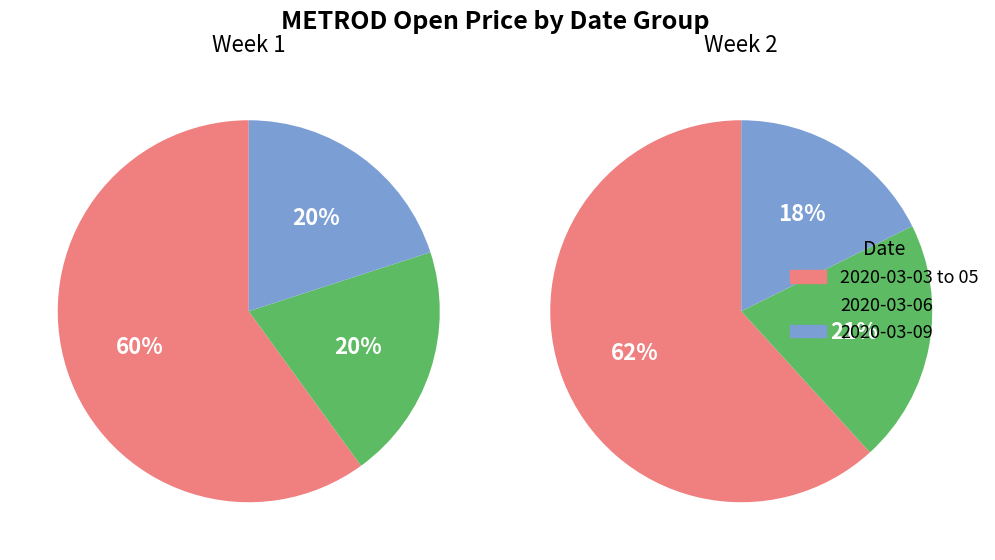

Which category has the biggest portion of the pie?

2020-03-03